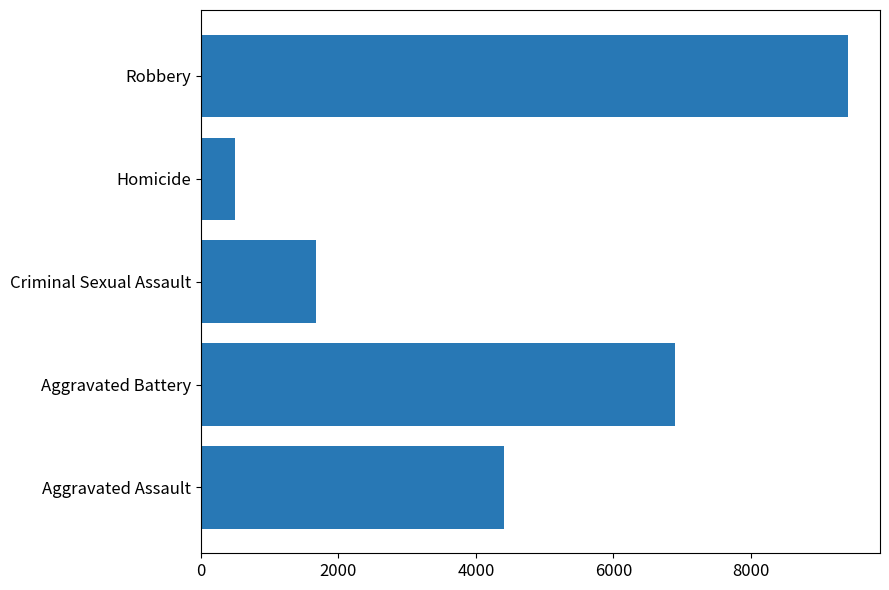

Approximately how many times larger is the value at Robbery compared to Aggravated Battery?

1.4